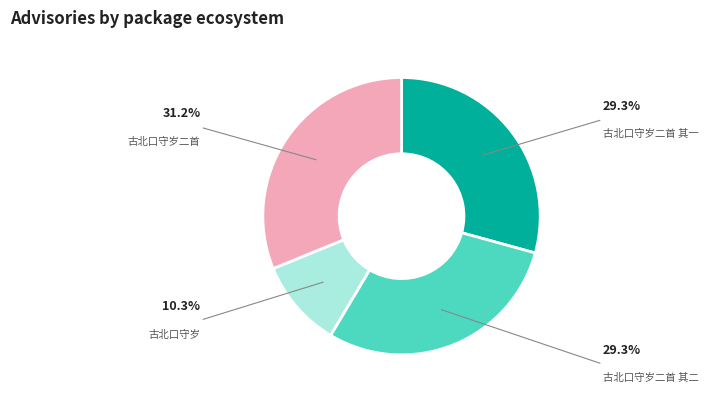

Do 古北口守岁 and 古北口守岁二首 together represent more than half of the pie?

No